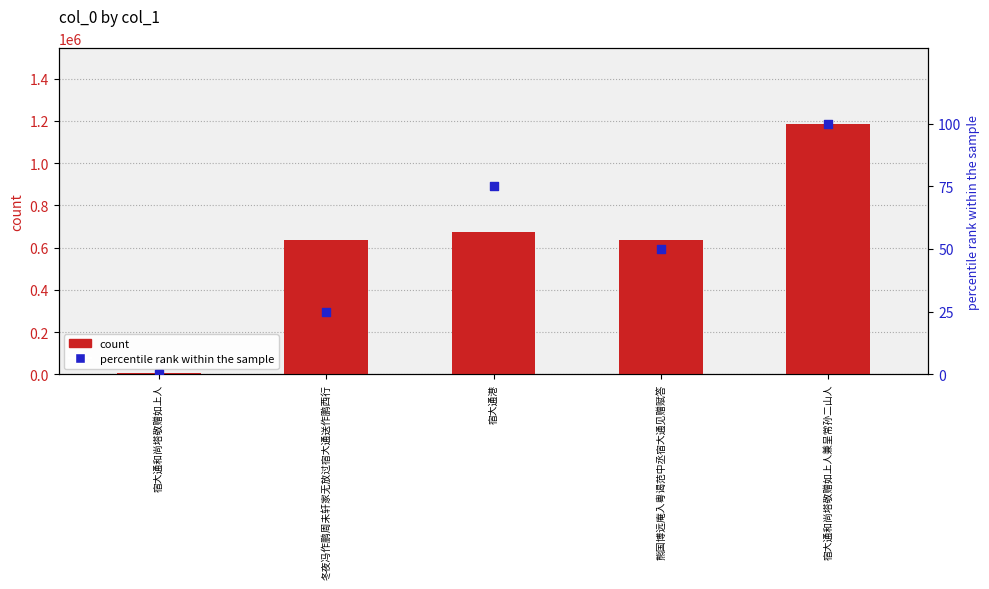

Which series reaches the maximum Y coordinate?

count